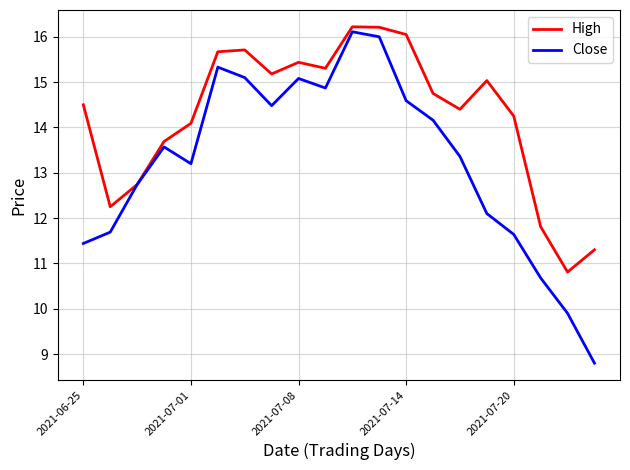

List the series in order of their overall mean, lowest first.

Close, High